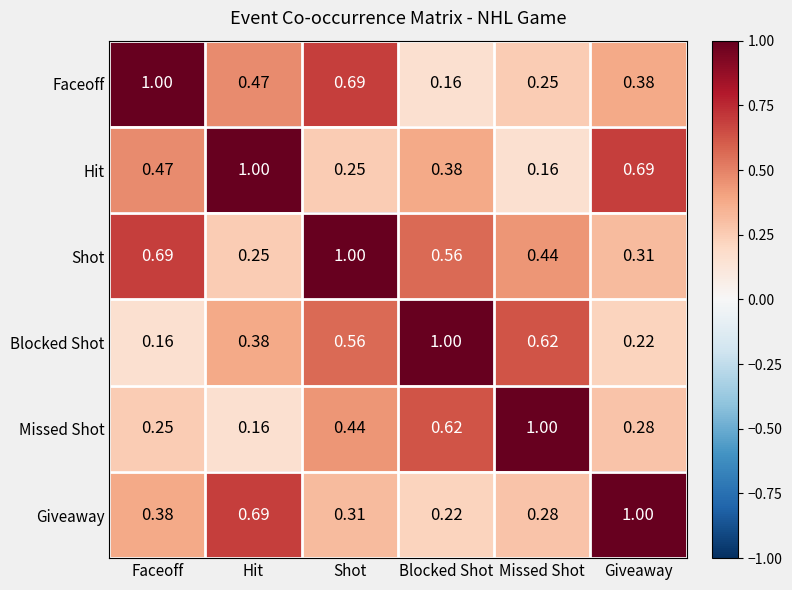

At which label does Blocked Shot reach its peak?

Blocked Shot